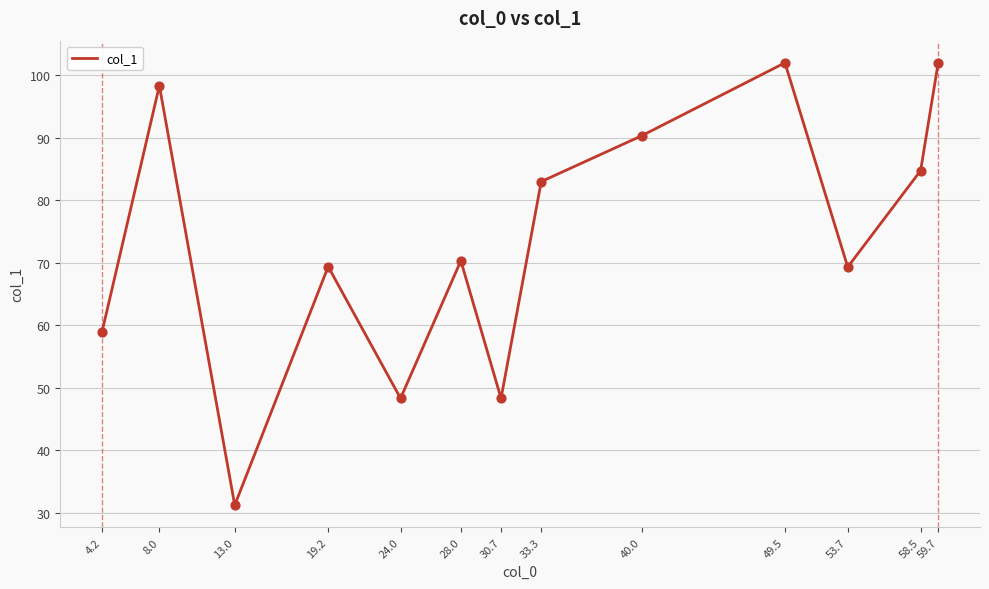

What is the change in value from 13.0 to 40.0?

+59.1